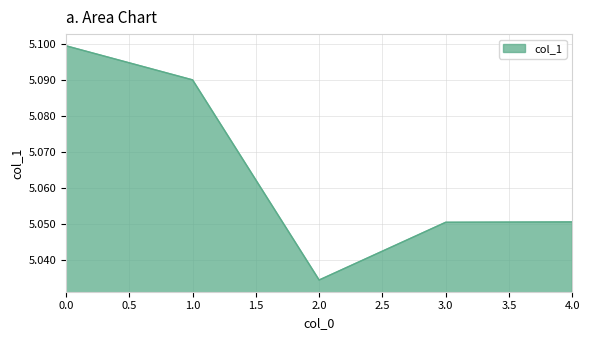

How many lines are shown in the chart?

1